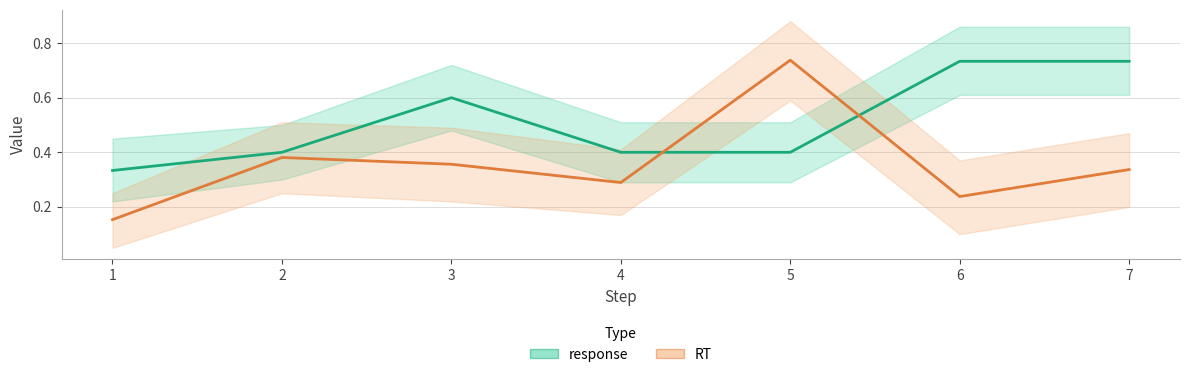

Rank the series at 1 from highest to lowest value.

response, RT